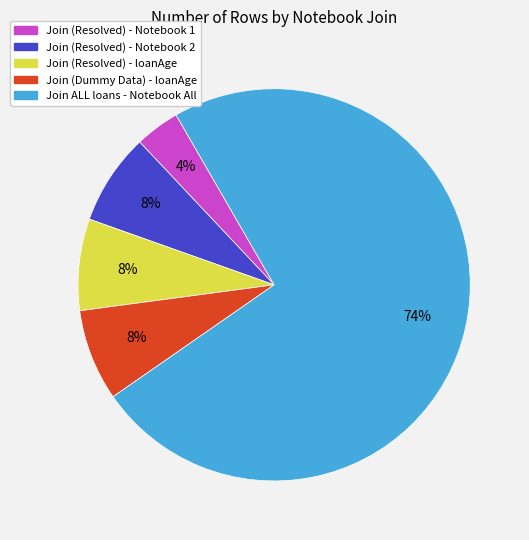

How many slices are in this pie chart?

5